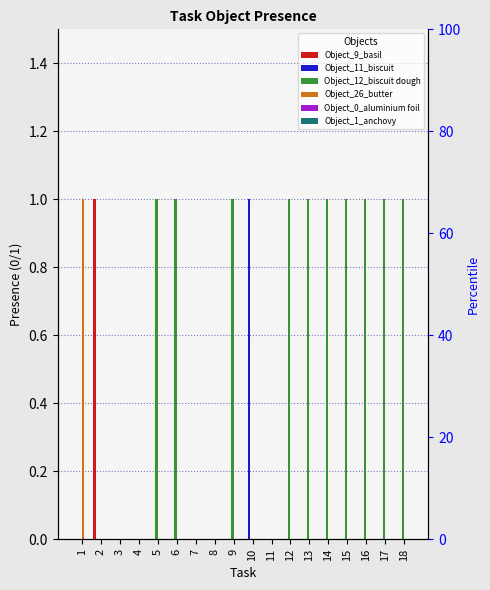

Between 1 and 6, which series saw the biggest shift?

Object_12_biscuit dough